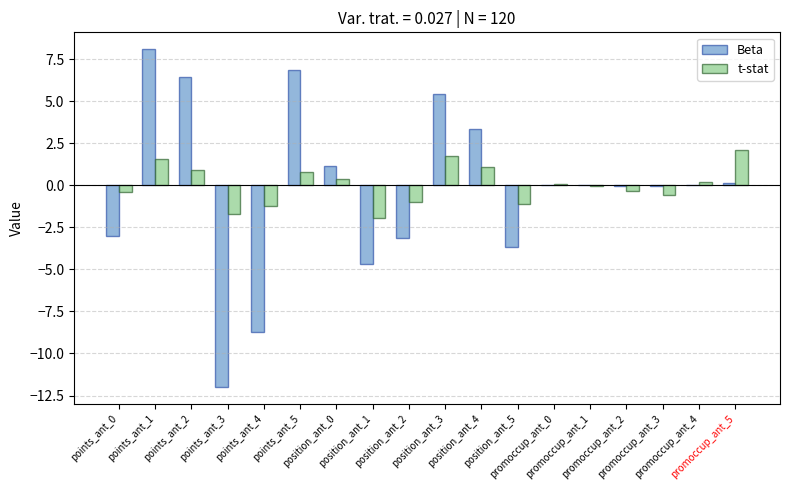

How many distinct data groups are displayed?

2